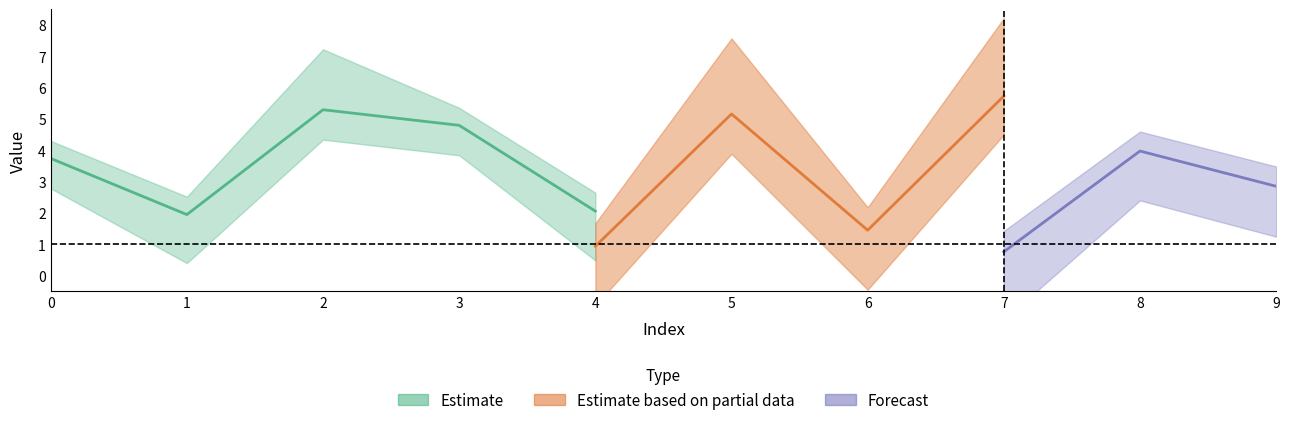

Where is the first local minimum for 2?

2